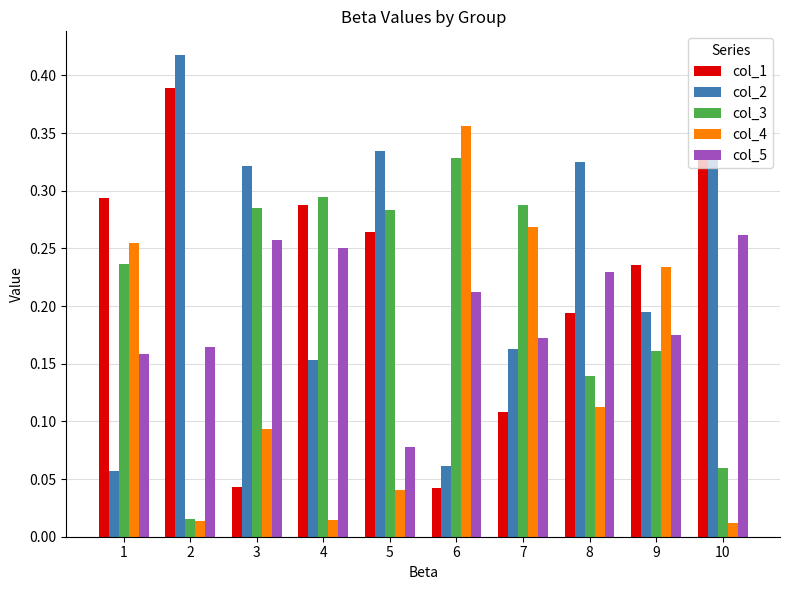

The col_3 series shows 0.2 at 5. True or false?

False